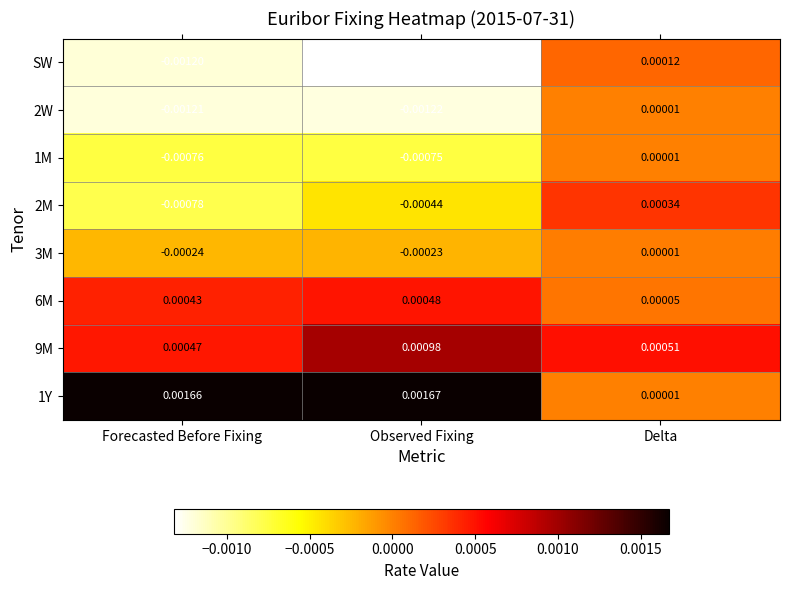

At which label is 3M closest to 0?

Delta